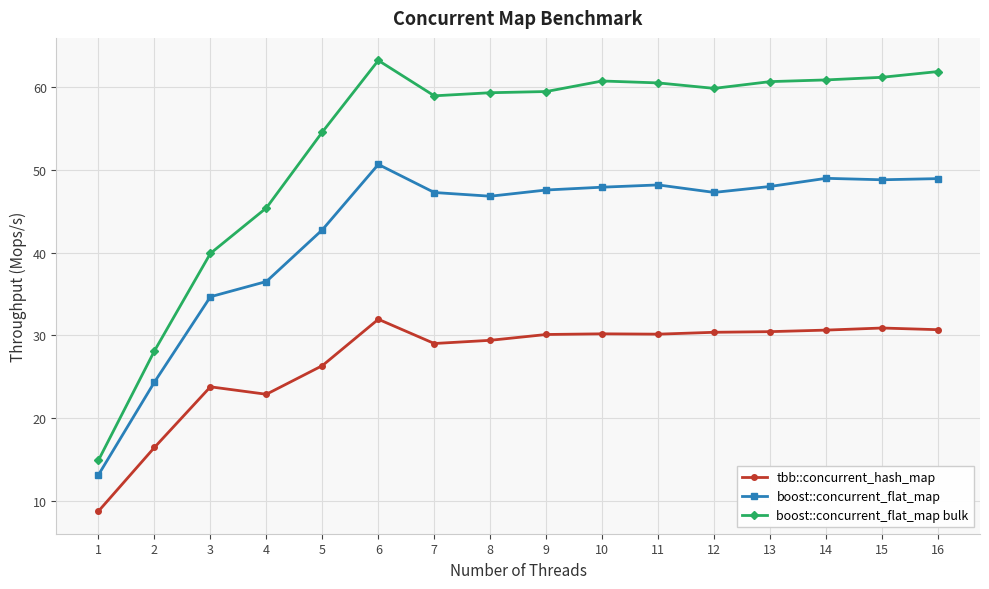

Which series has the widest spread of values?

boost::concurrent_flat_map bulk